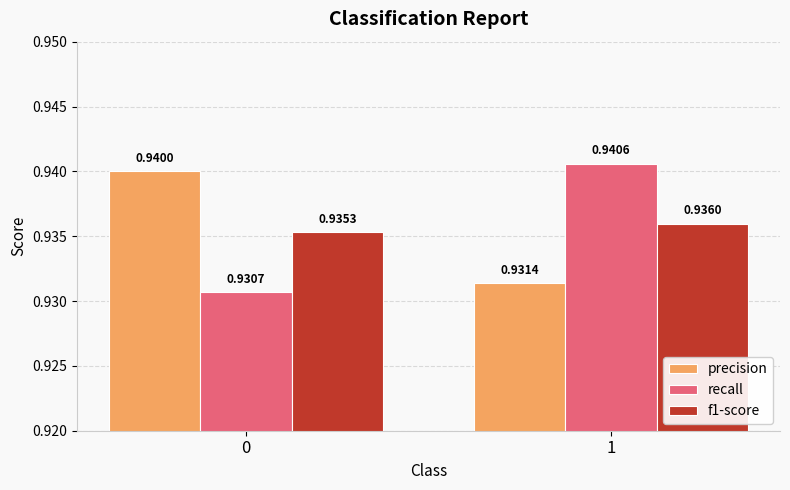

Are the bars horizontal?

No